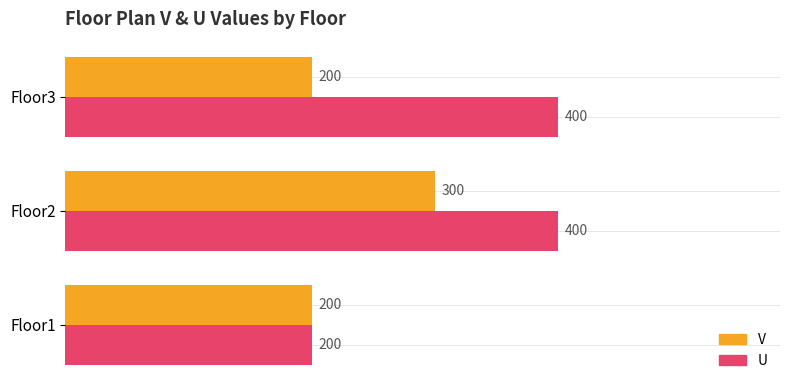

List the series in order of their overall mean, lowest first.

V, U